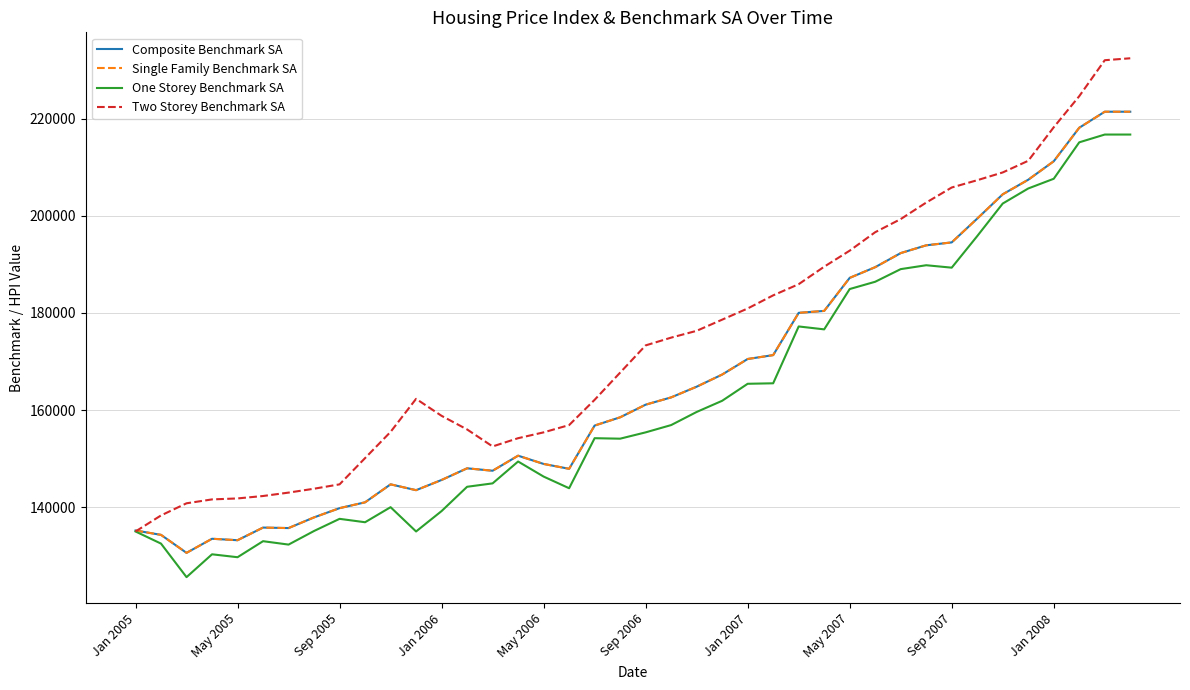

Where does the One Storey Benchmark SA series first go above 155400?

21